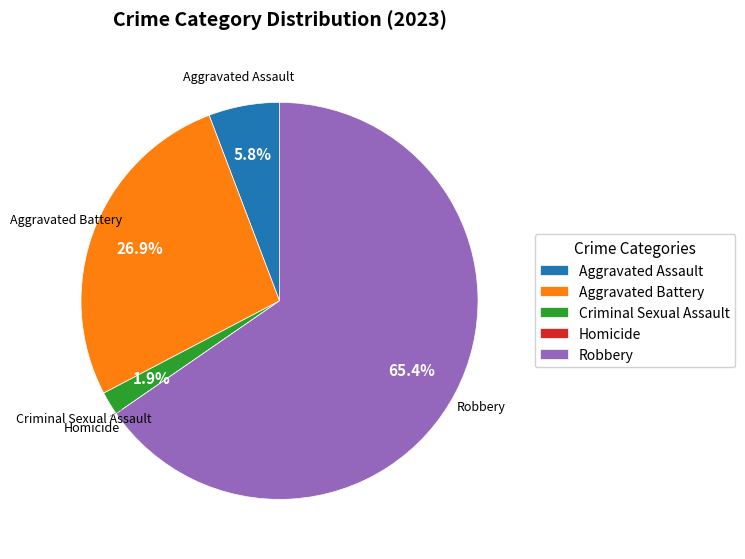

To the nearest percent, what is the average slice percentage?

20%